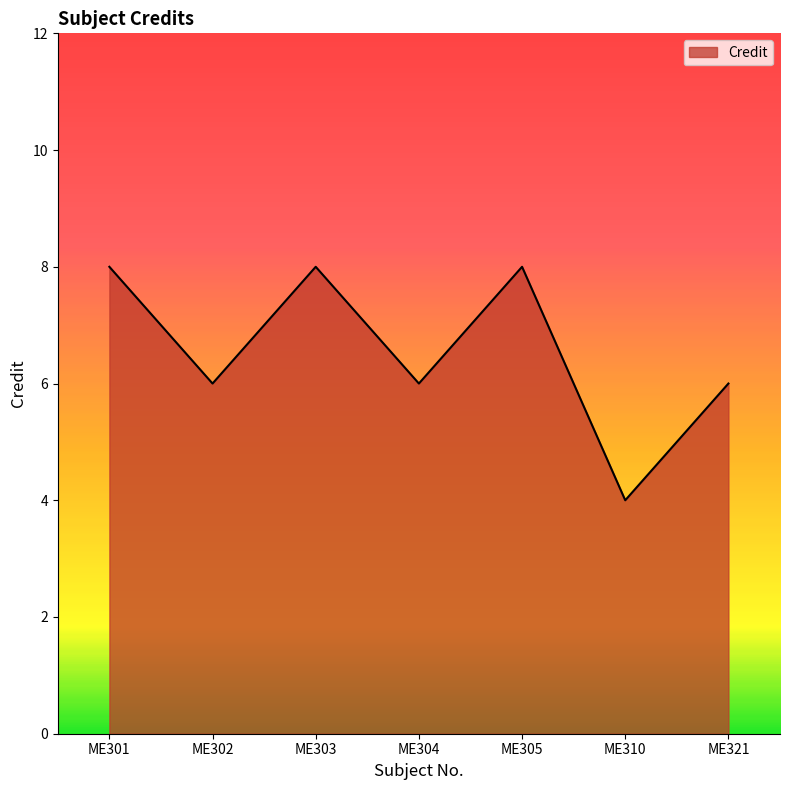

Between ME301 and ME304, which is larger?

ME301